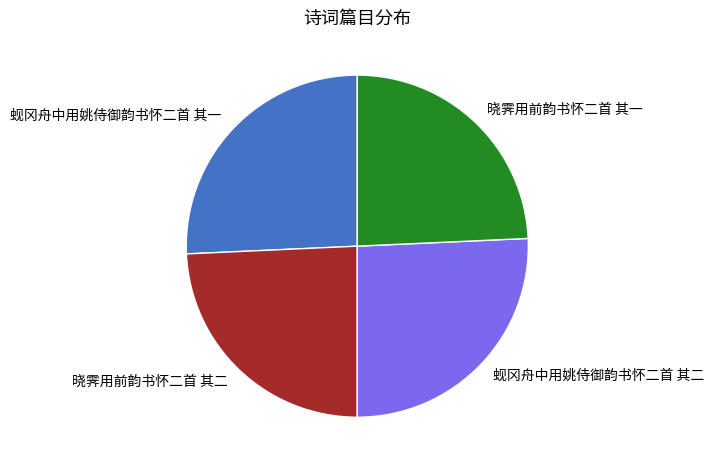

Which has a higher value, 蚬冈舟中用姚侍御韵书怀二首 其一 or 晓霁用前韵书怀二首 其一?

蚬冈舟中用姚侍御韵书怀二首 其一